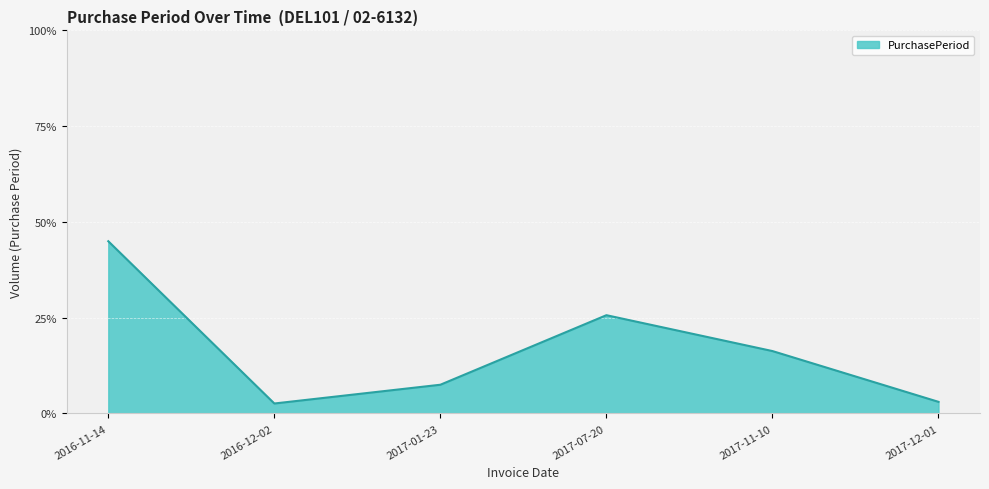

Reading left to right, transcribe all the data shown in this chart.

45.0	2.6	7.5	25.6	16.3	3.0